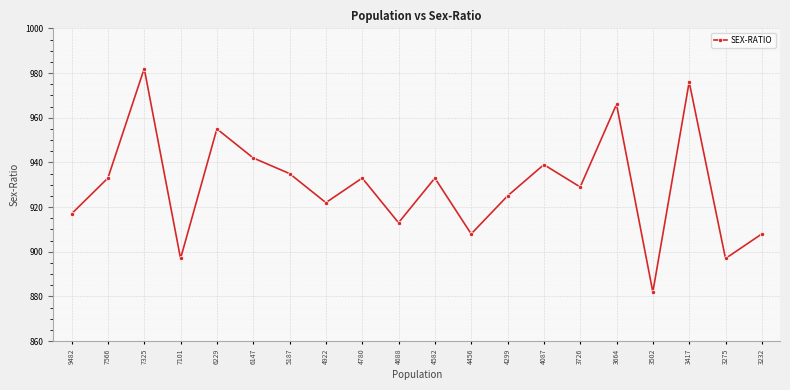

How many data points does each series have?

20